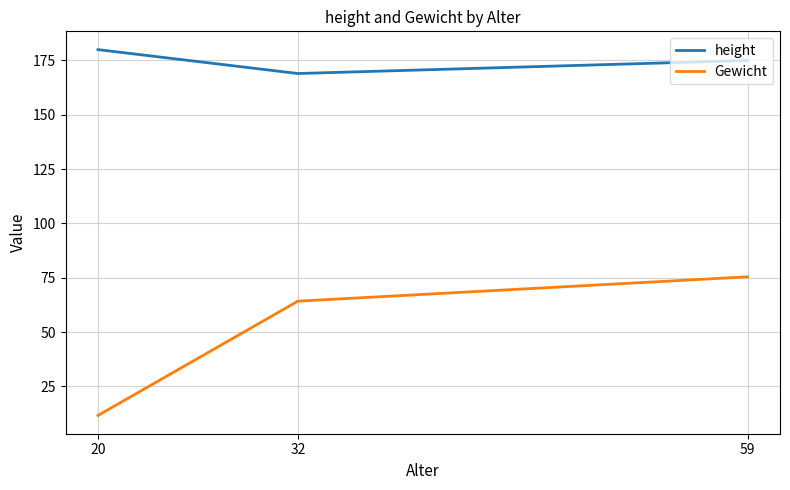

What is the average value of the Gewicht series?

50.4